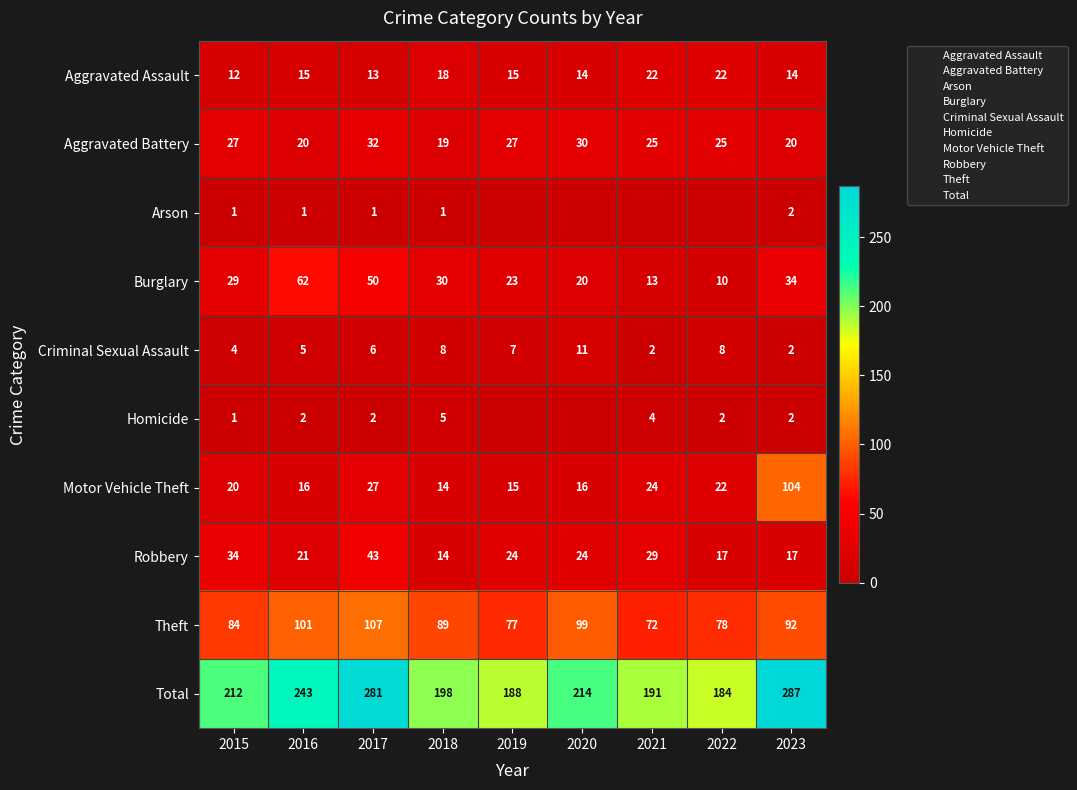

Which category has the lowest value across all series?

2019